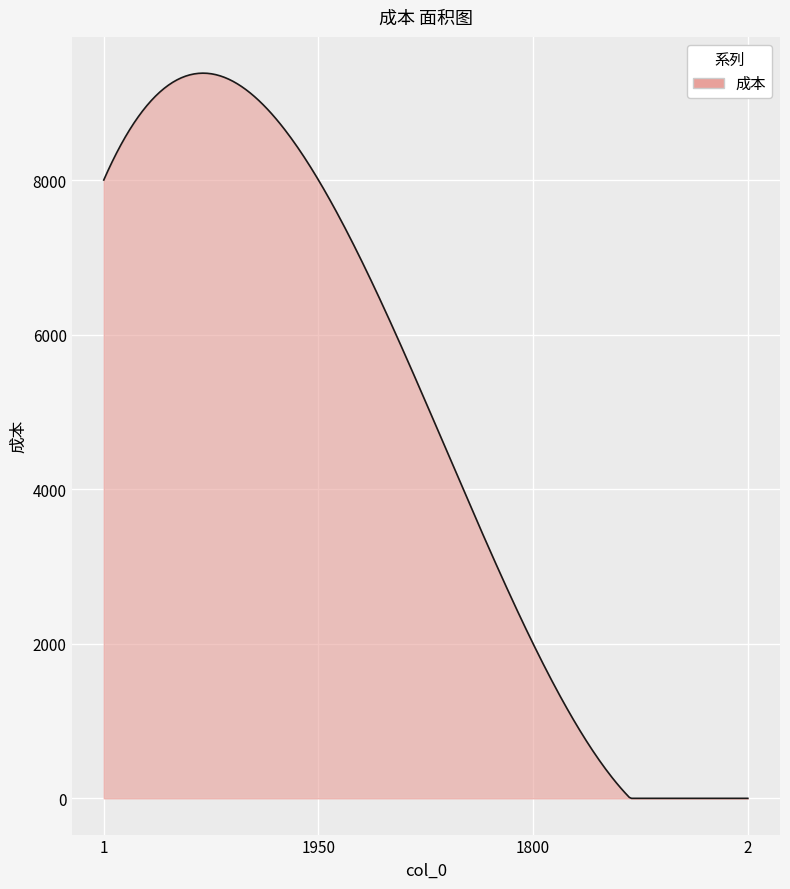

What is the difference between the maximum and minimum values?

9382.8